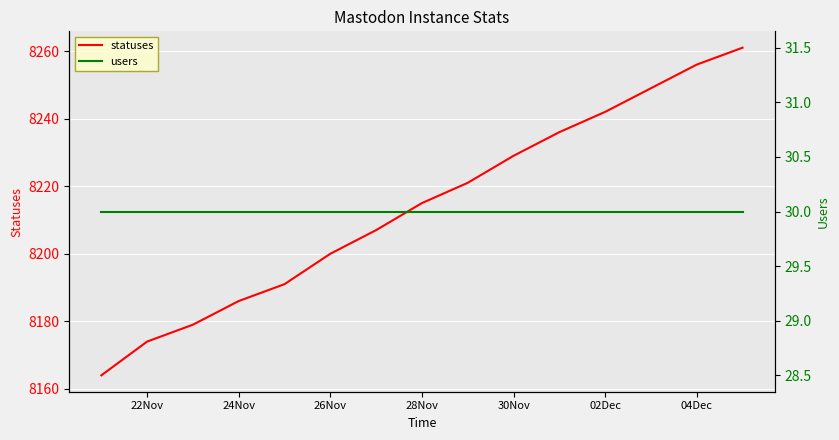

What is the maximum value for statuses?

8261